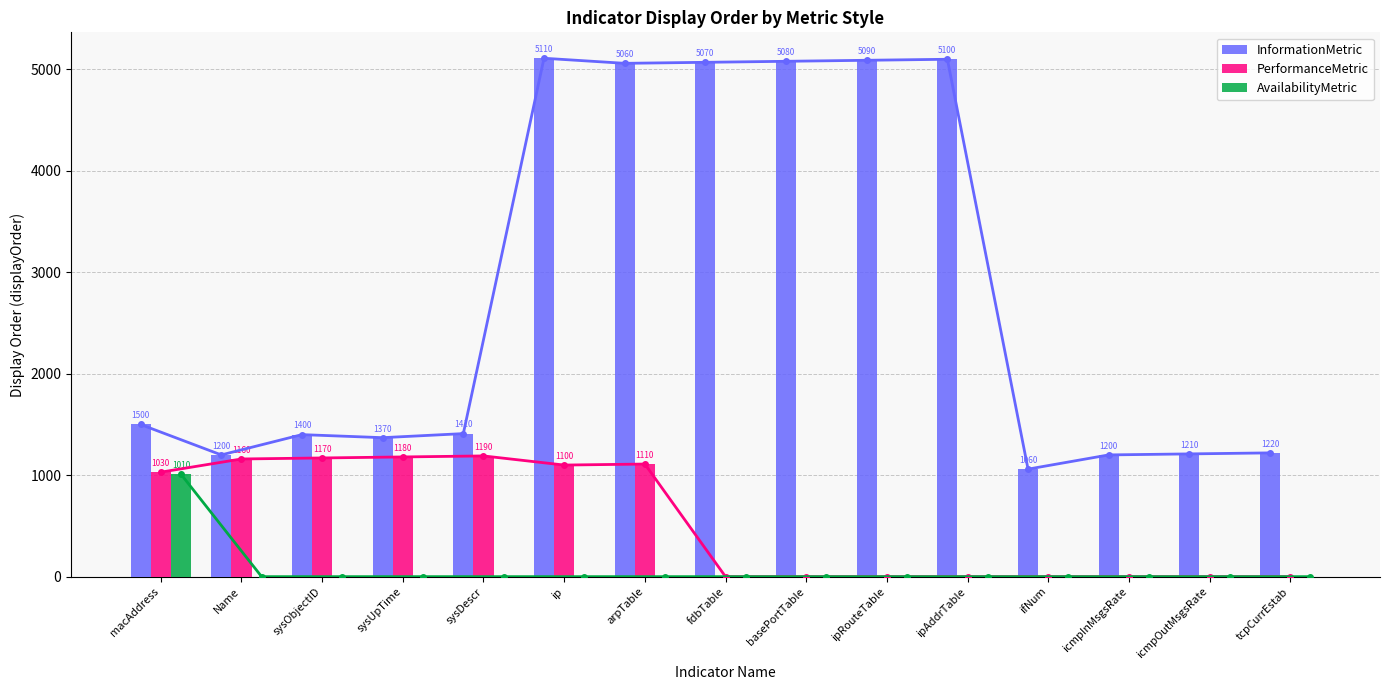

What is the difference between the maximum and minimum values in the InformationMetric line series?

4050